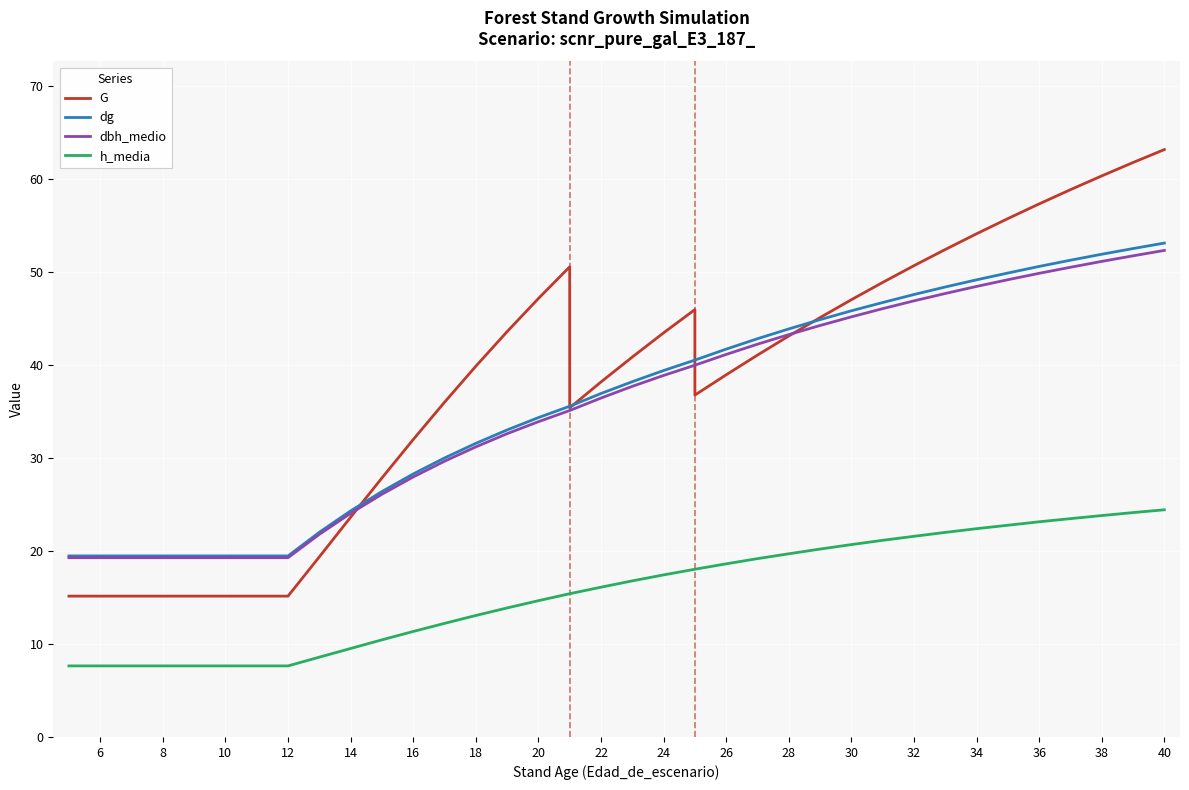

Is the value of dg at 12 greater than the value of h_media at 20?

Yes